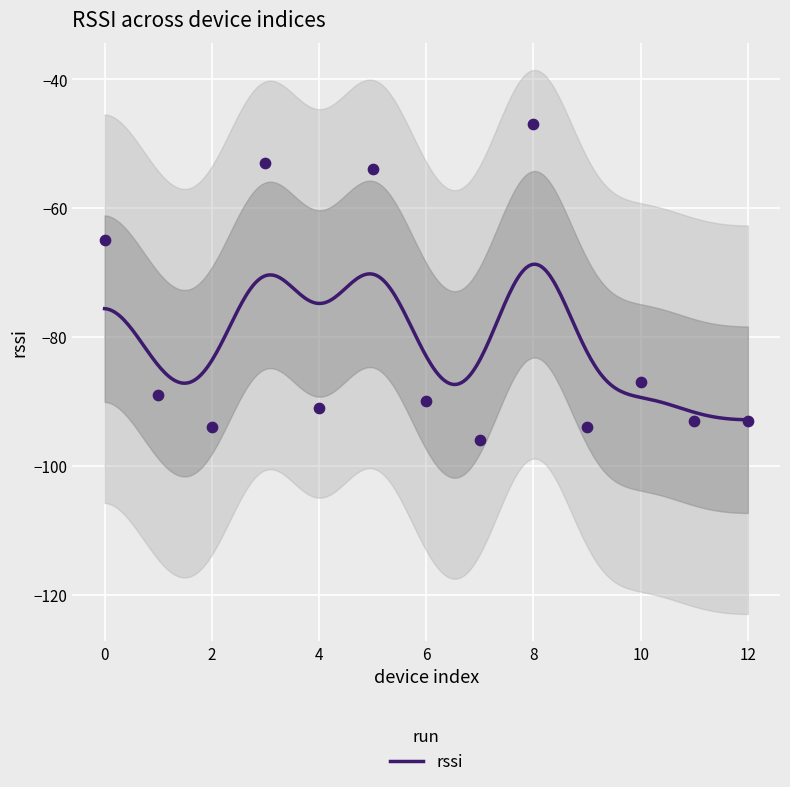

What is the change in value from 1 to 8?

+42